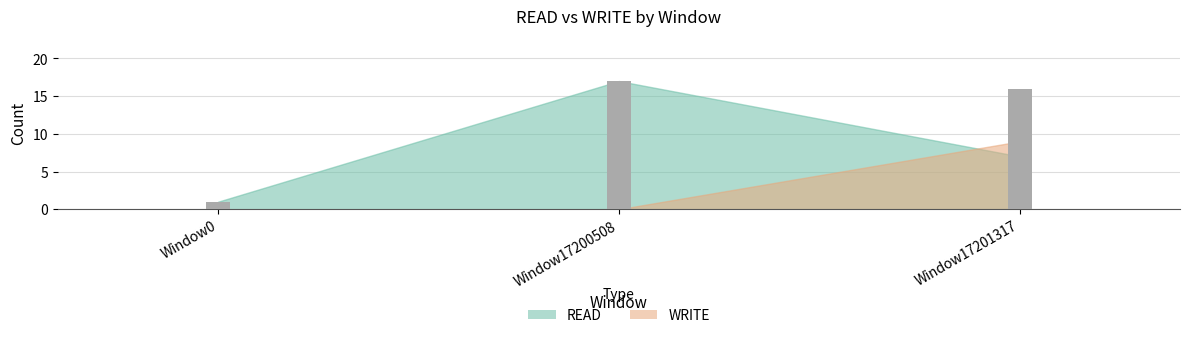

How many WRITE values are between 0 and 9?

3